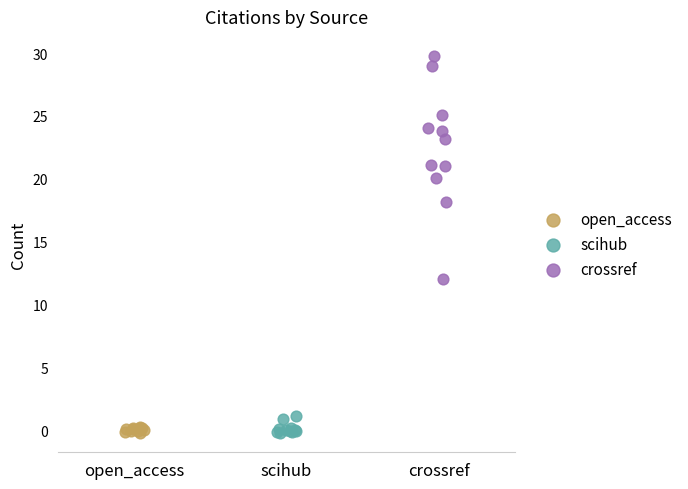

Which series contains the highest Y value?

crossref